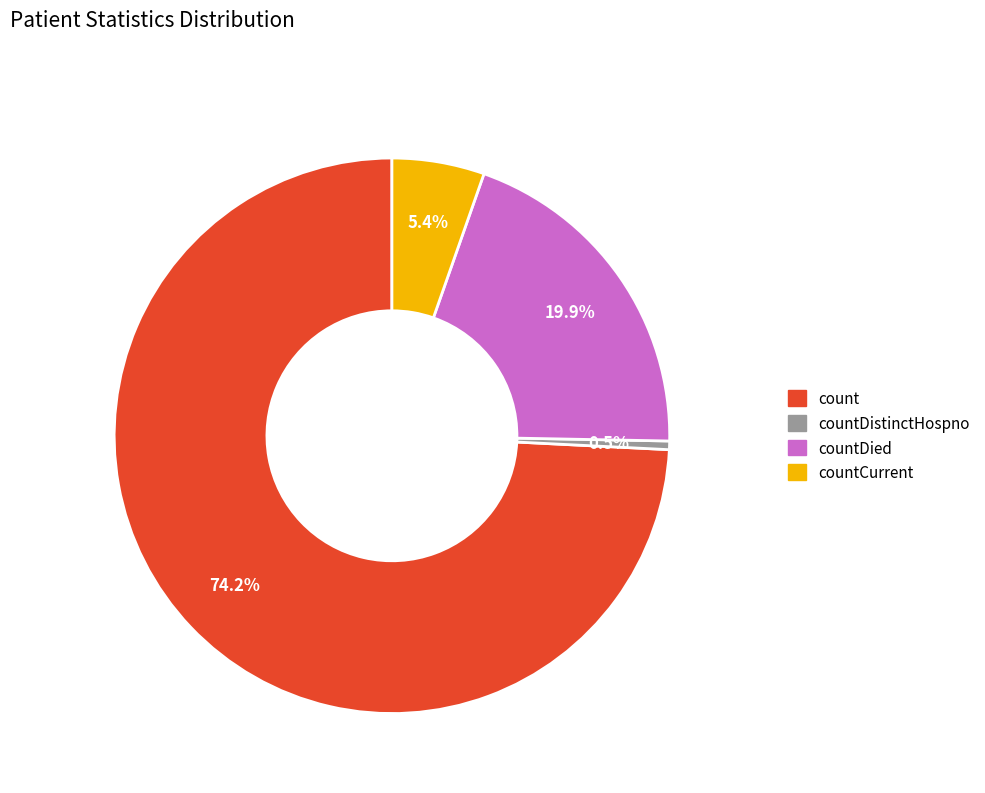

To the nearest percent, what percentage of the pie is countDied?

20%